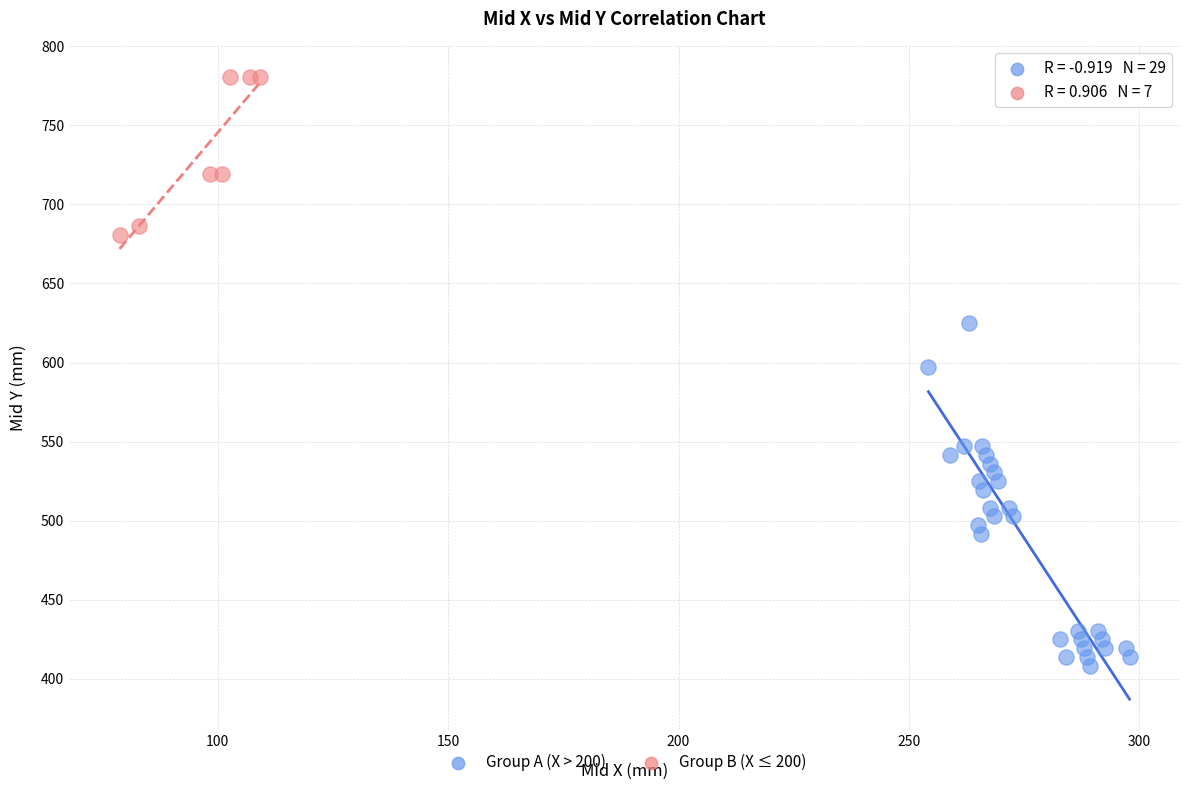

Which series contains the highest Y value?

Group B (X ≤ 200)